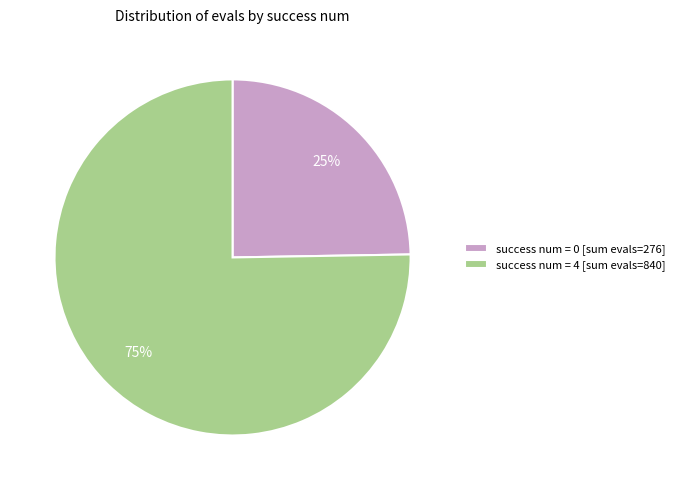

To the nearest percent, what is the combined percentage of success num = 4 [sum evals=840] and success num = 0 [sum evals=276]?

100%